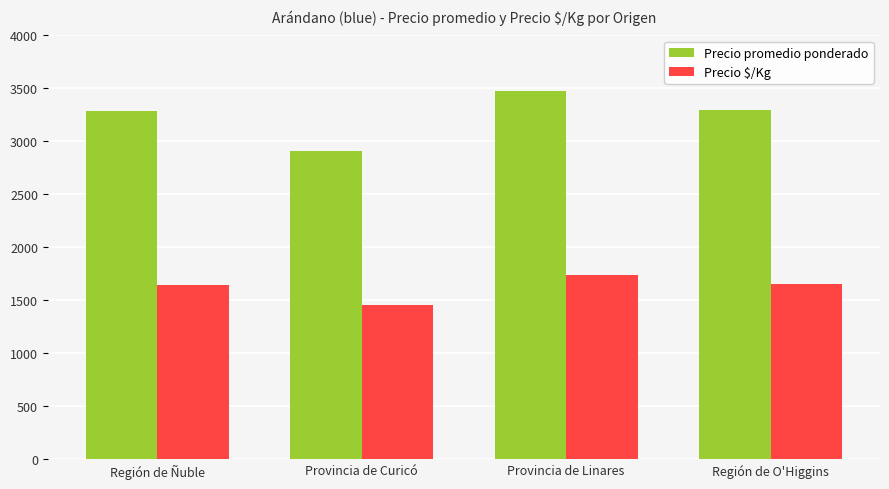

Rank the series by their maximum value, from highest to lowest.

Precio promedio ponderado, Precio $/Kg